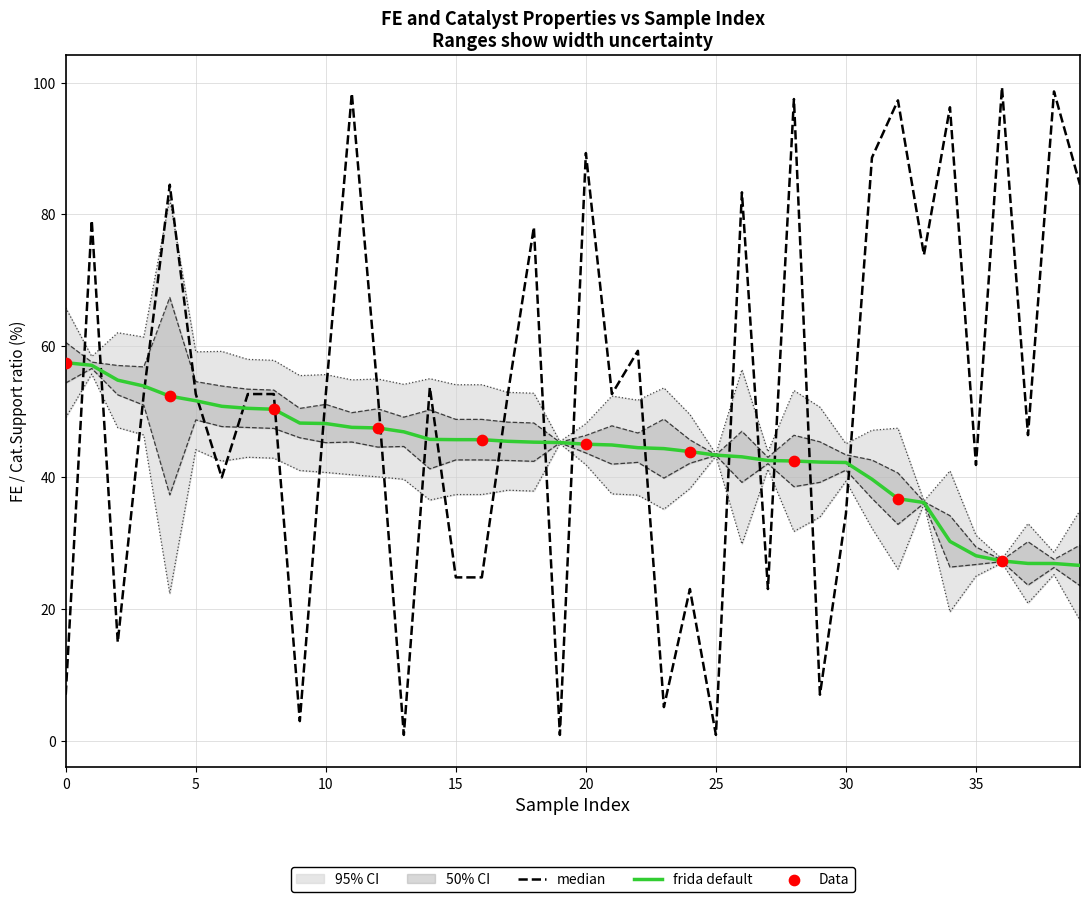

At how many categories does at least one series exceed 58?

15